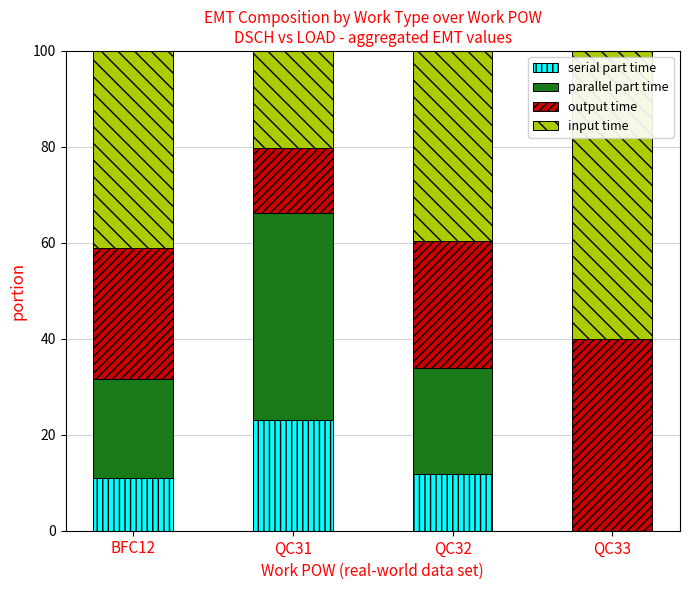

The value of serial part time at QC33 is 0.0. True or false?

True